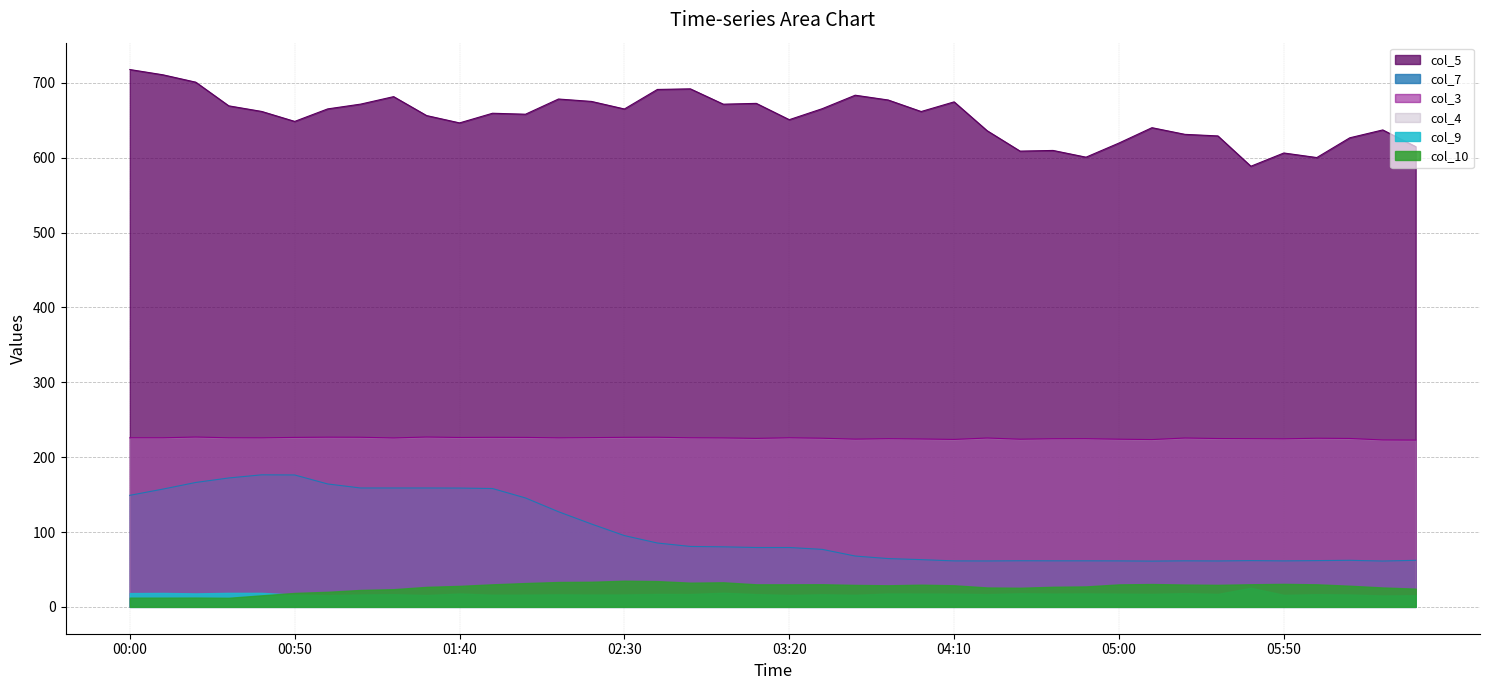

What is the average value of the col_5 series?

654.0